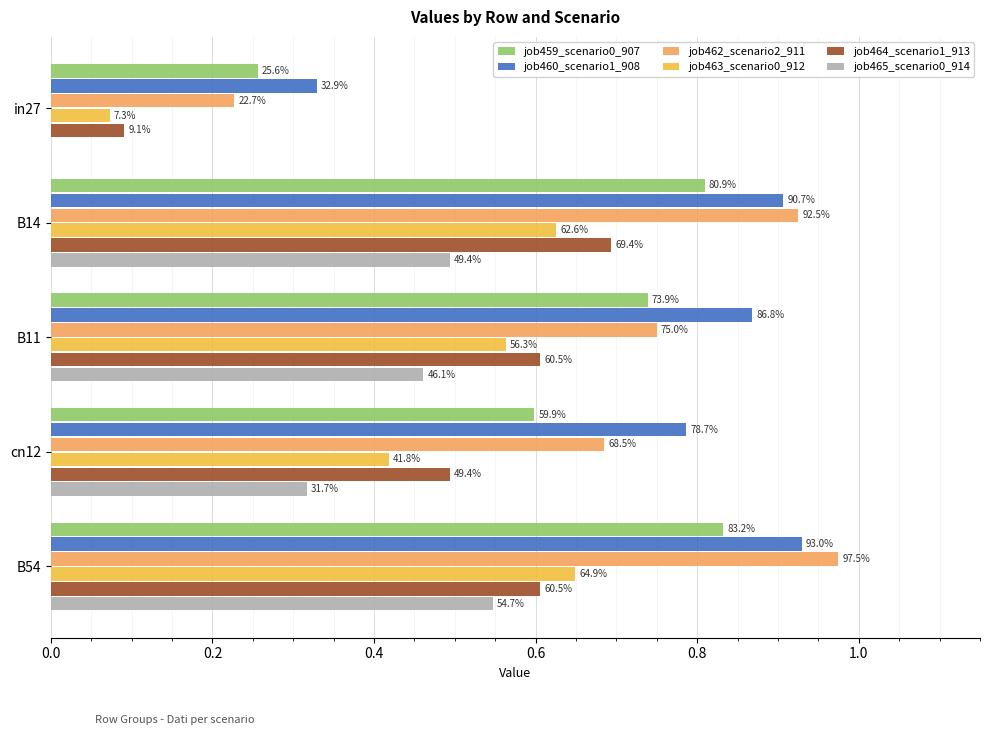

Count the job463_scenario0_912 values in the range 0 to 1.

5